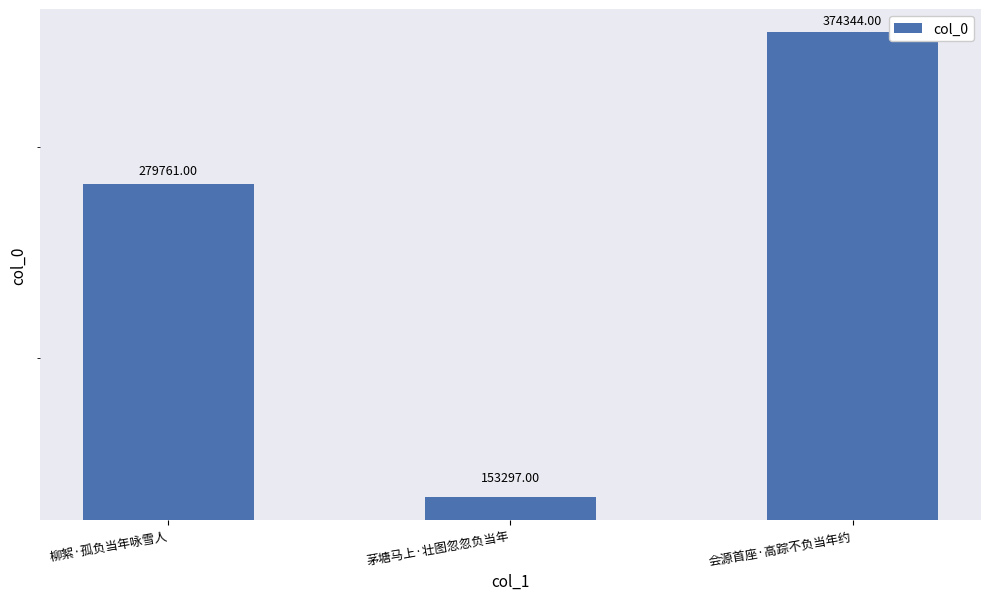

Which category has the highest value across all series?

会源首座·高踪不负当年约